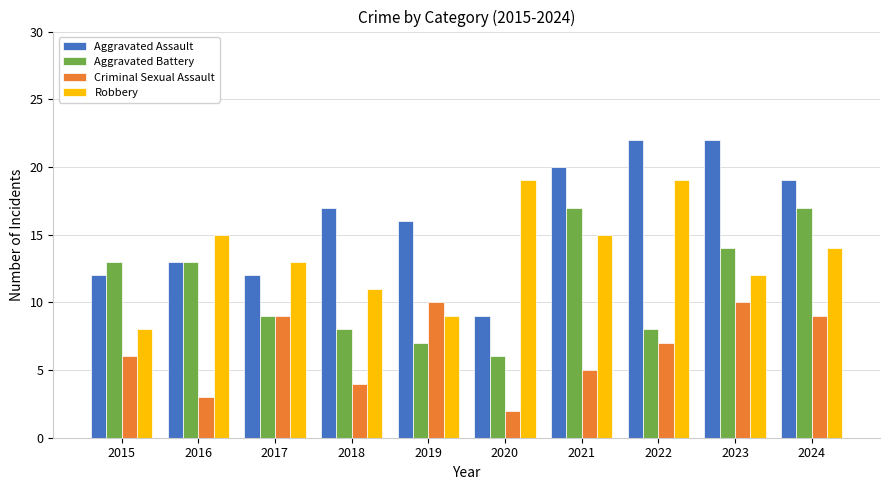

The Aggravated Assault series shows 22 at 2023. True or false?

True